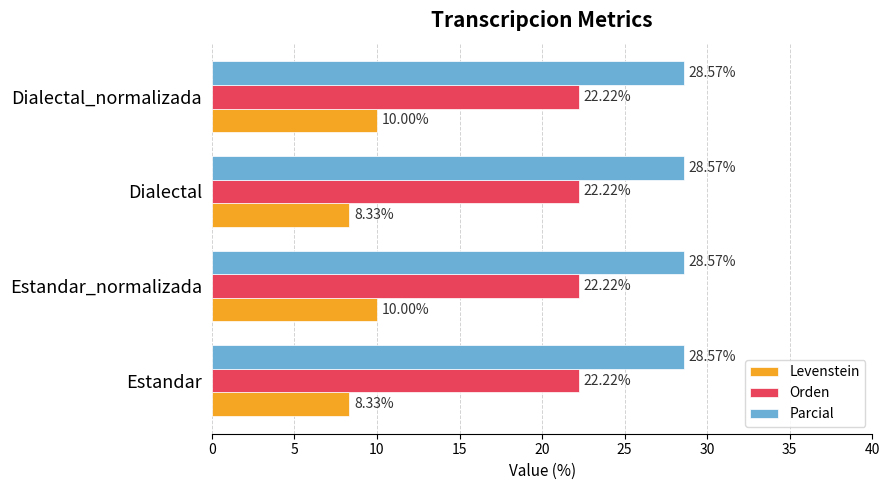

Which series has the widest spread of values?

Levenstein